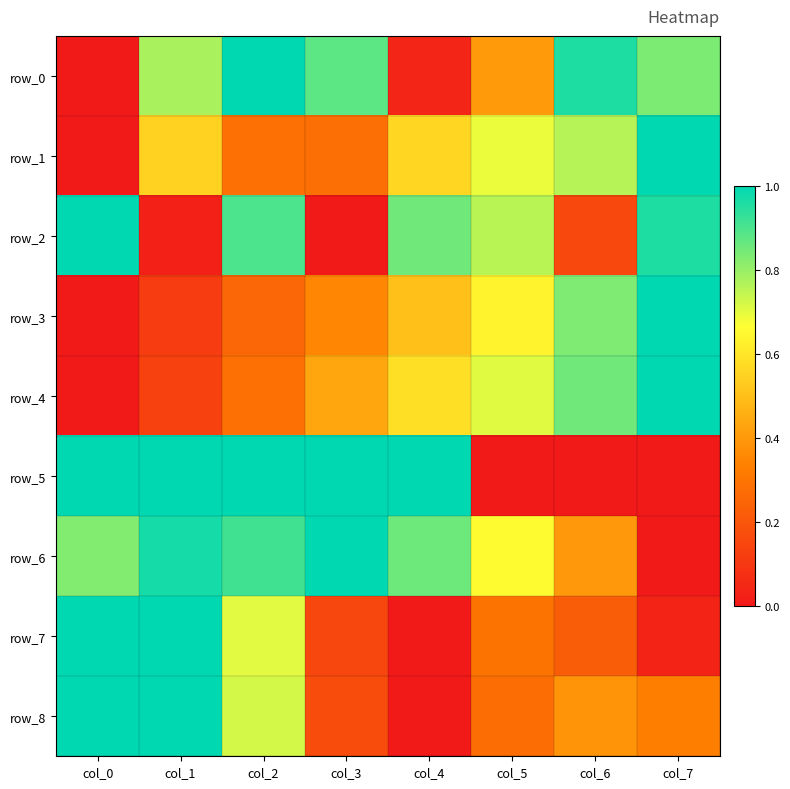

The row_1 series shows -0.5 at col_0. True or false?

False